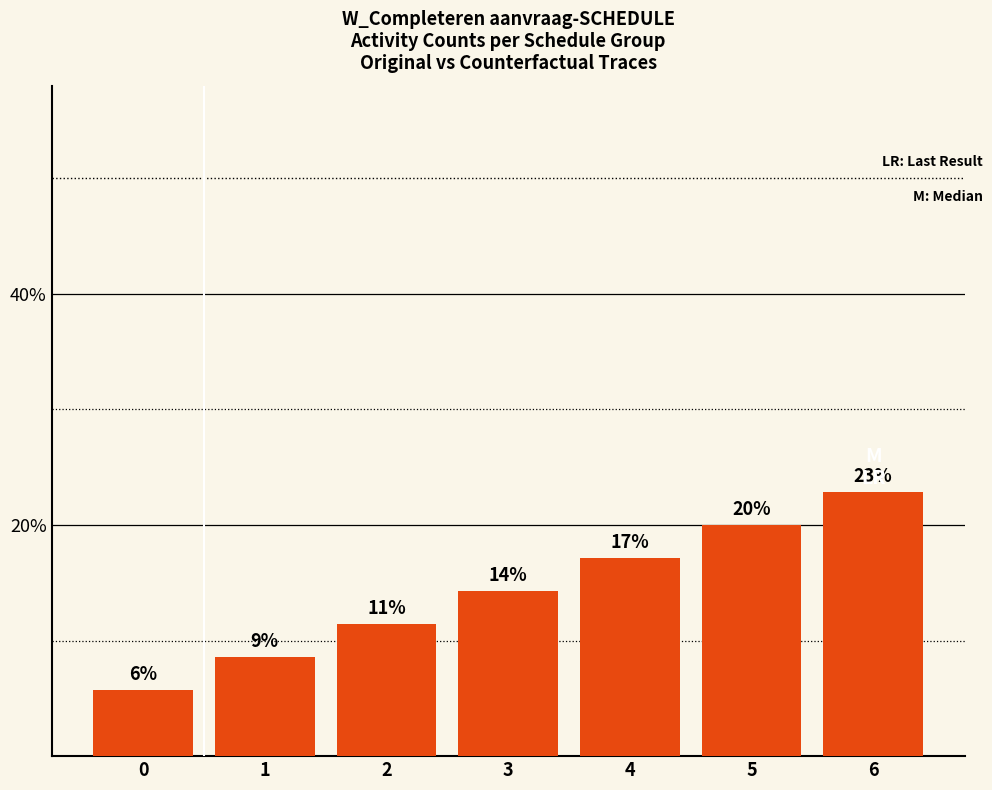

Are the bars horizontal?

No